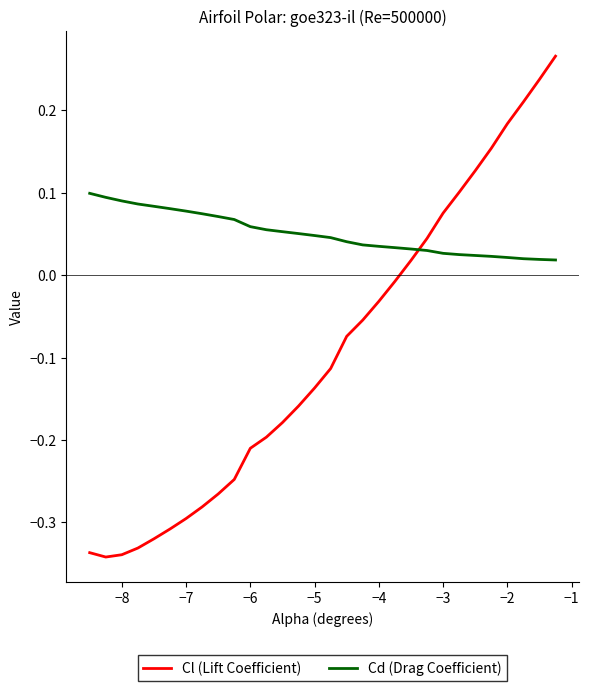

Rank the series by their maximum value, from highest to lowest.

Cl (Lift Coefficient), Cd (Drag Coefficient)